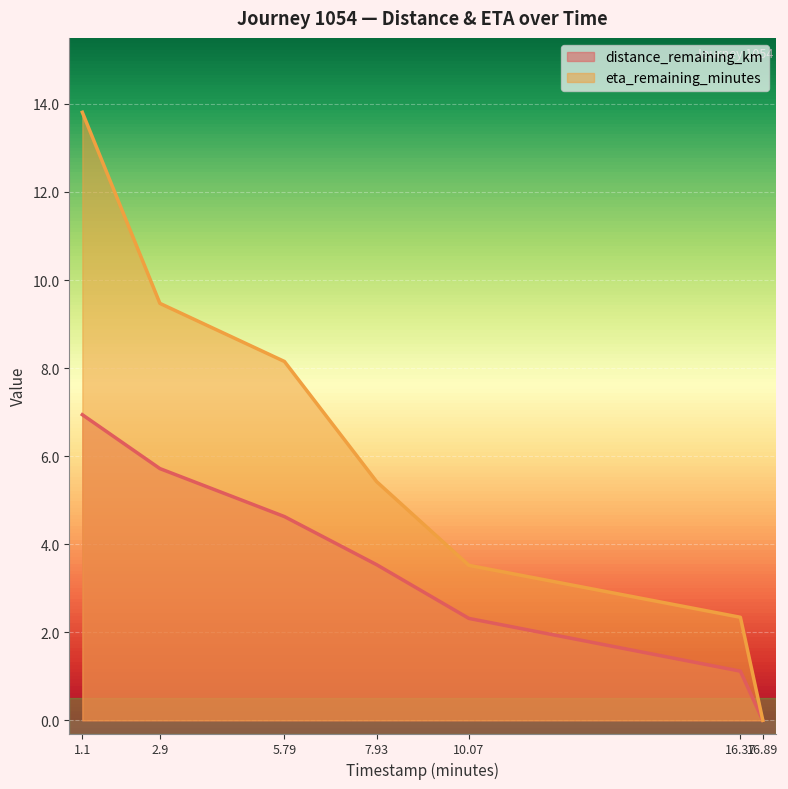

Is the value of distance_remaining_km at 16.37 greater than the value of eta_remaining_minutes at 2.9?

No